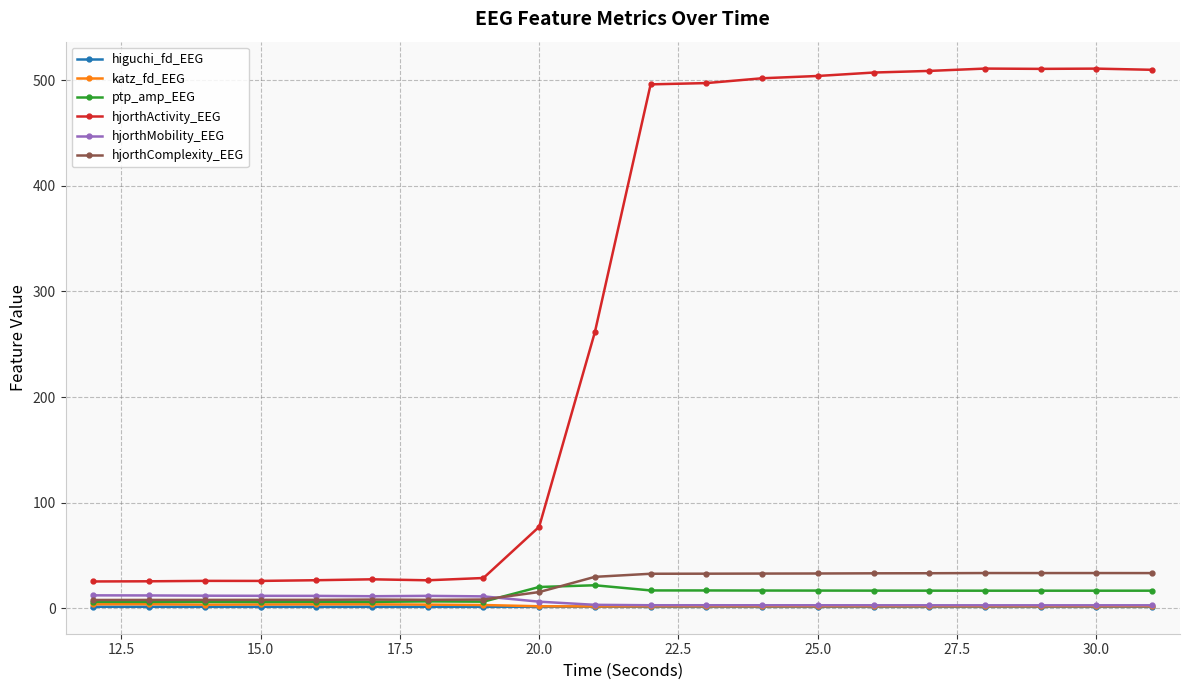

Which series has the largest range (max minus min)?

hjorthActivity_EEG